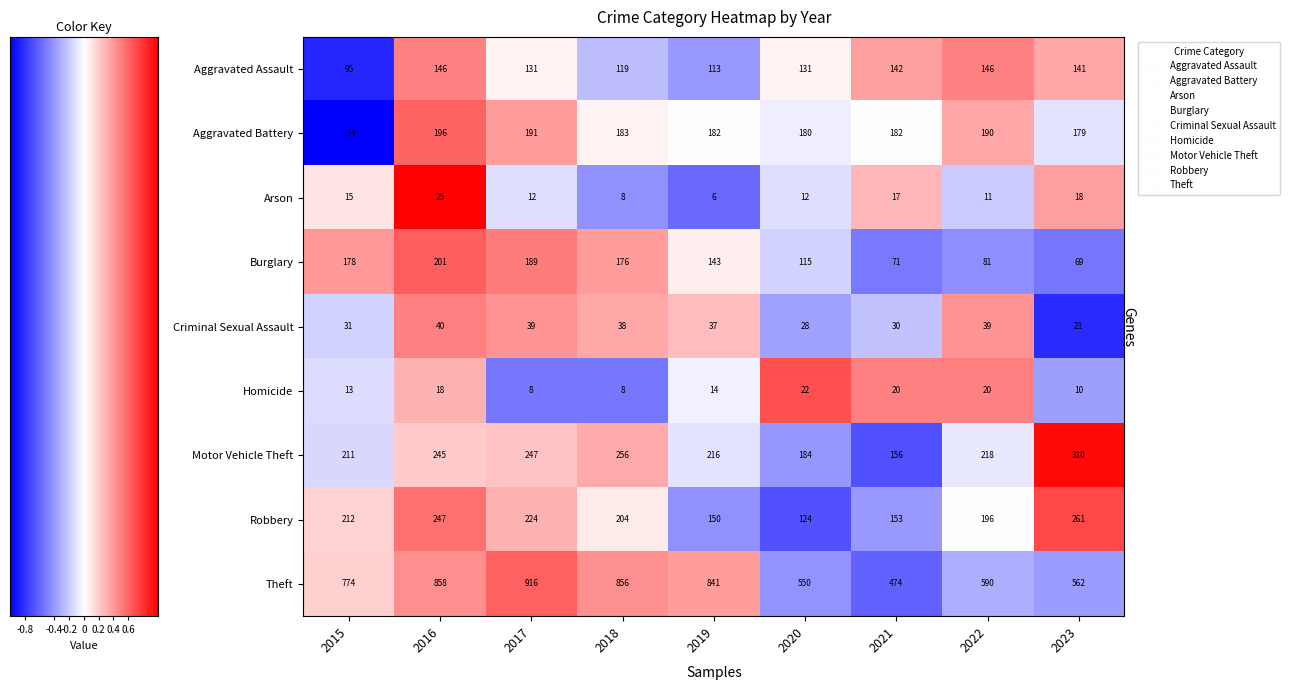

How many values in the Criminal Sexual Assault series are below 37?

4